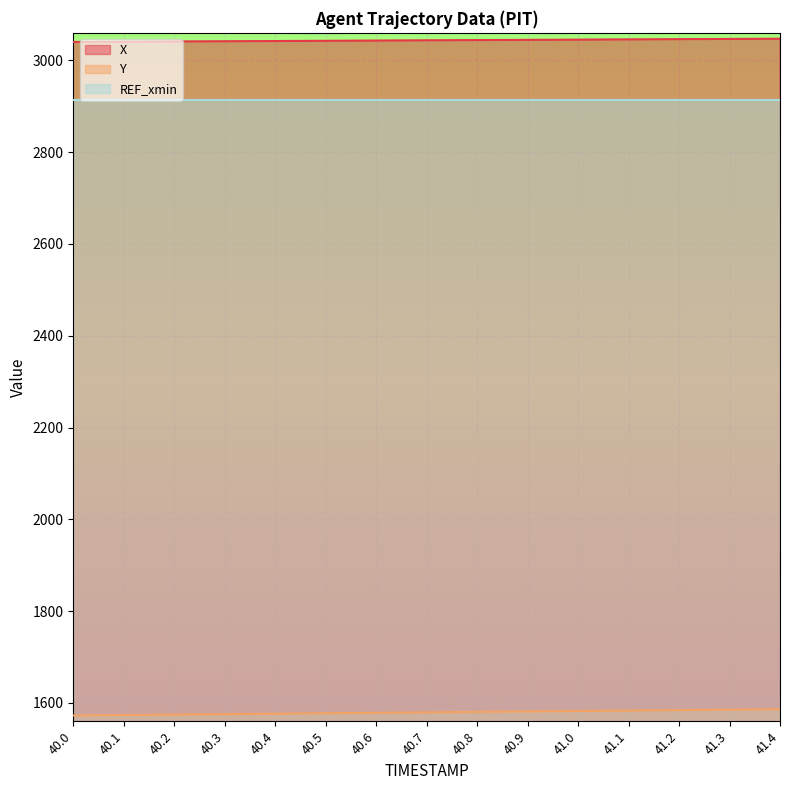

What is the label of the 8th point from the left?

40.7